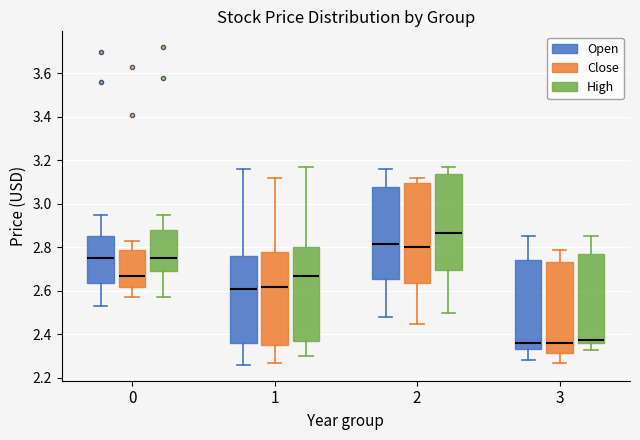

Where does the lower whisker of the box for 1 (Open) end on the y-axis? The values are not printed on the chart, so give them approximately, as read against the axis.

2.26